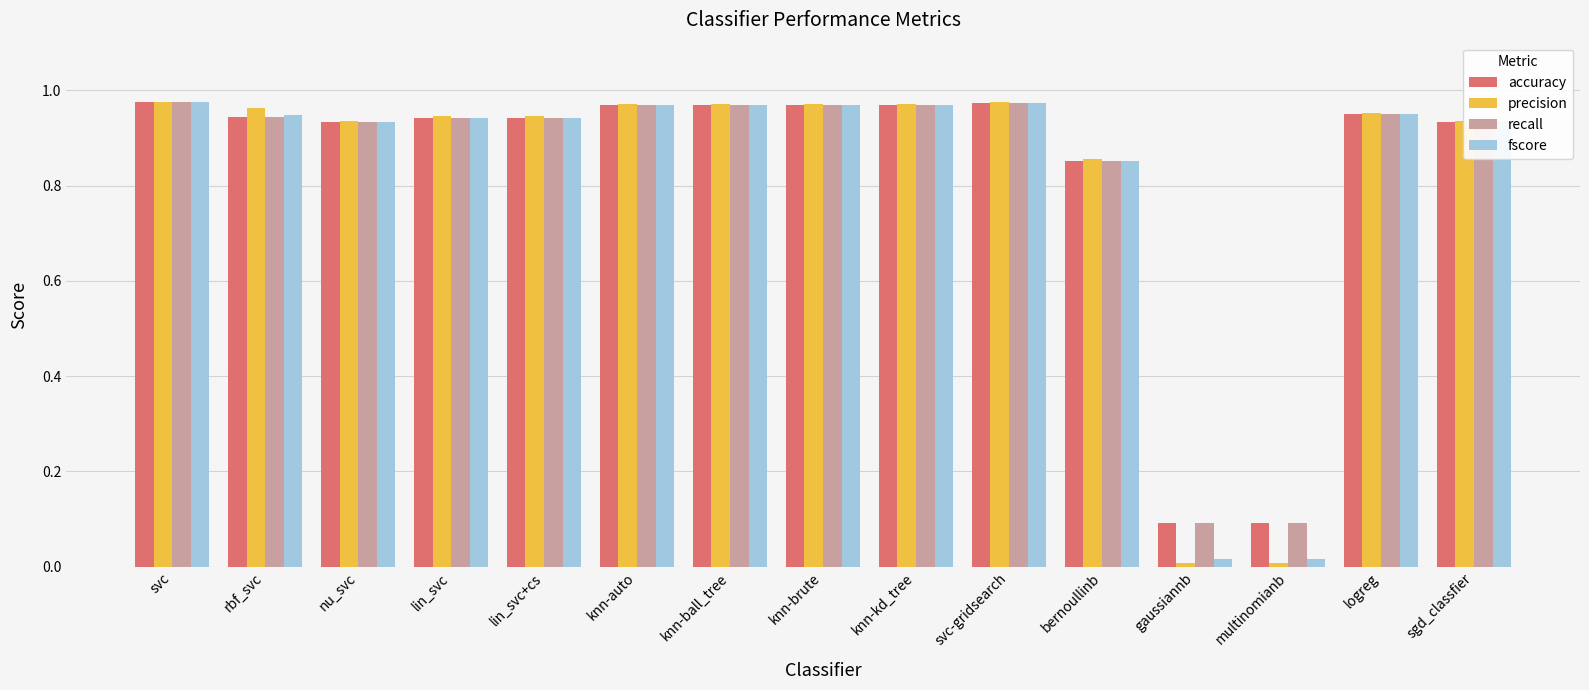

What are all the series names shown in the legend?

accuracy, precision, recall, fscore